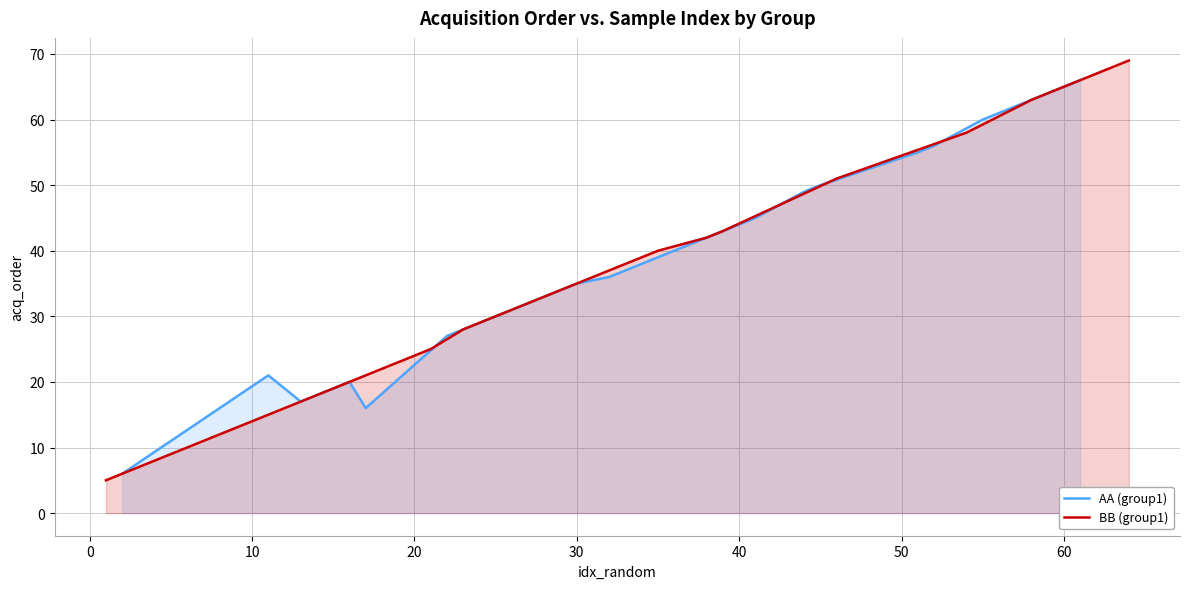

True or false: AA (group1) has more than 1 interior local peaks.

True